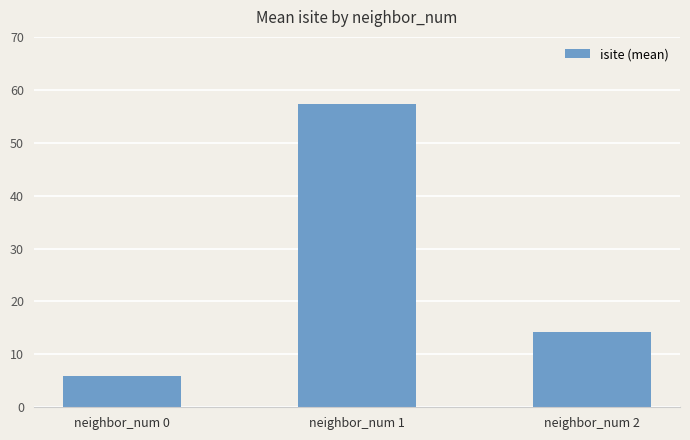

The chart shows a value of 18.7 at neighbor_num 2. True or false?

False